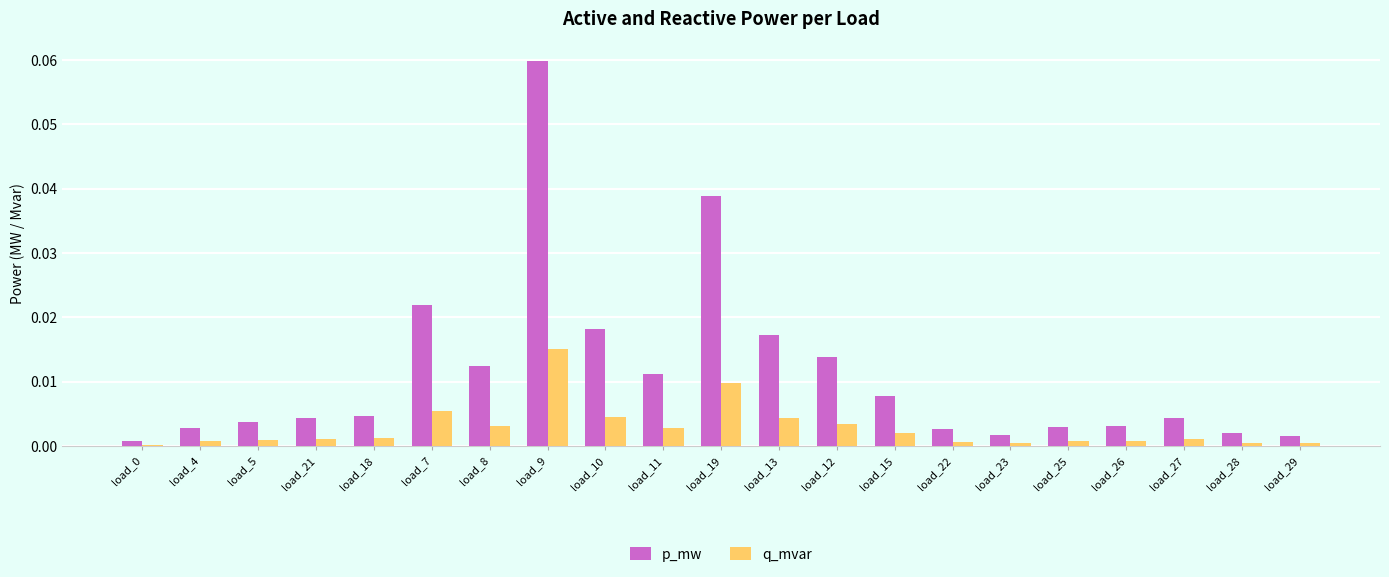

Which series has the largest total across all categories?

p_mw